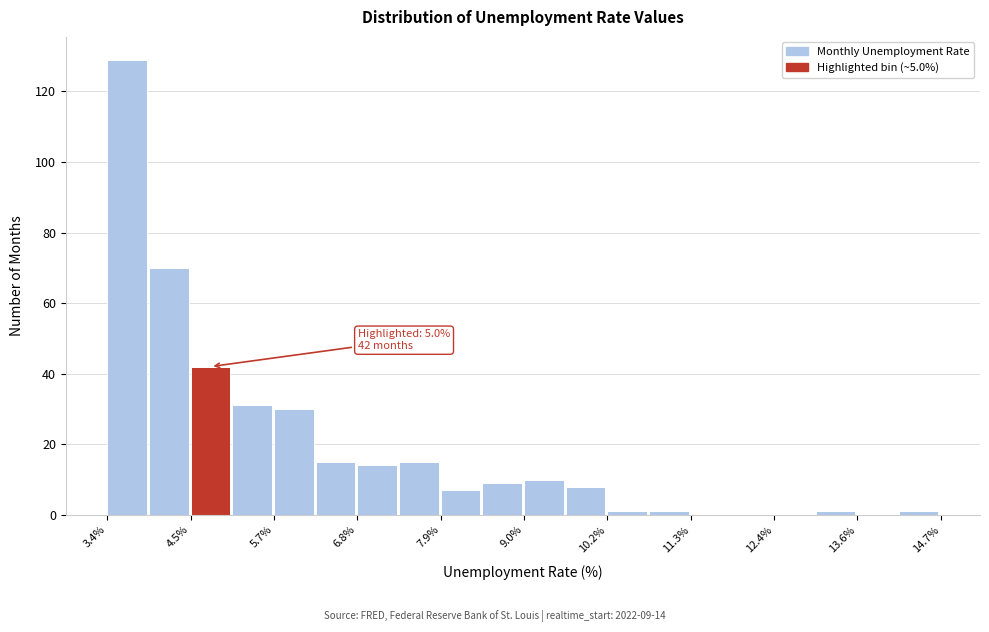

Around what value on the x-axis is the tallest bar? Give the approximate position of its centre, as read against the axis.

3.6